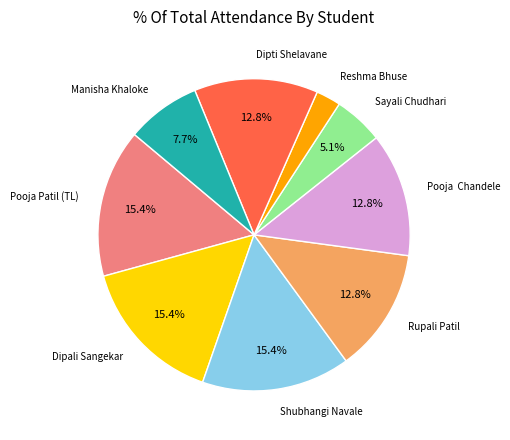

To the nearest percent, what is the average slice percentage?

11%